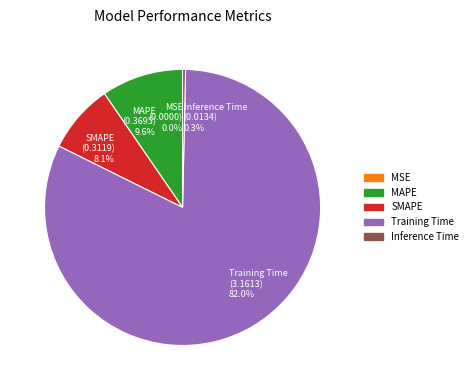

What portion of the pie excludes MAPE?

90.4%